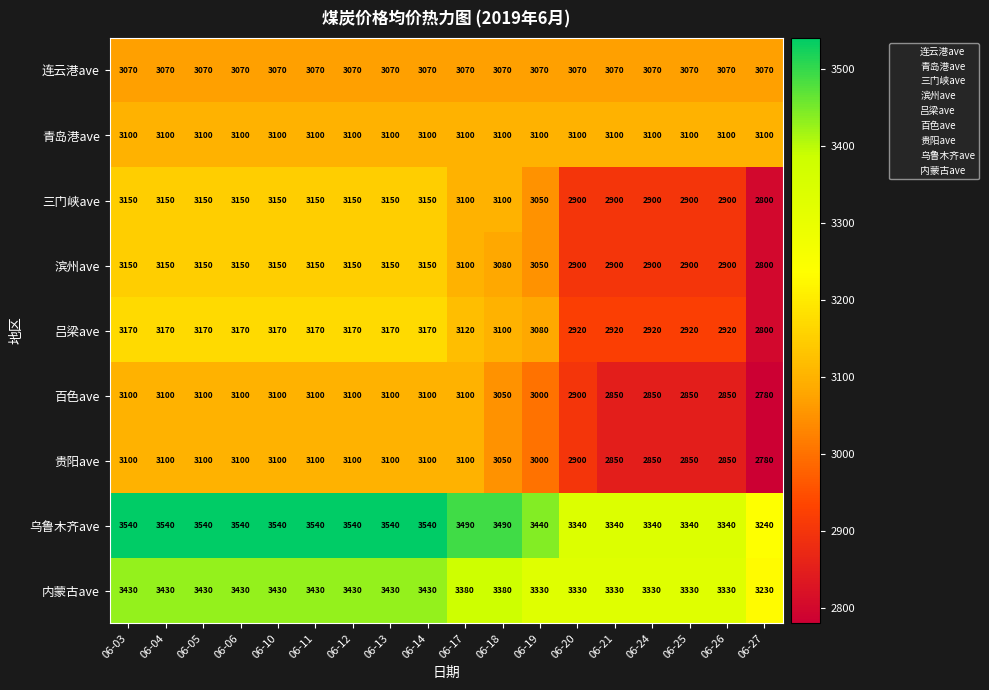

What is the sum of all 百色ave values?

54130